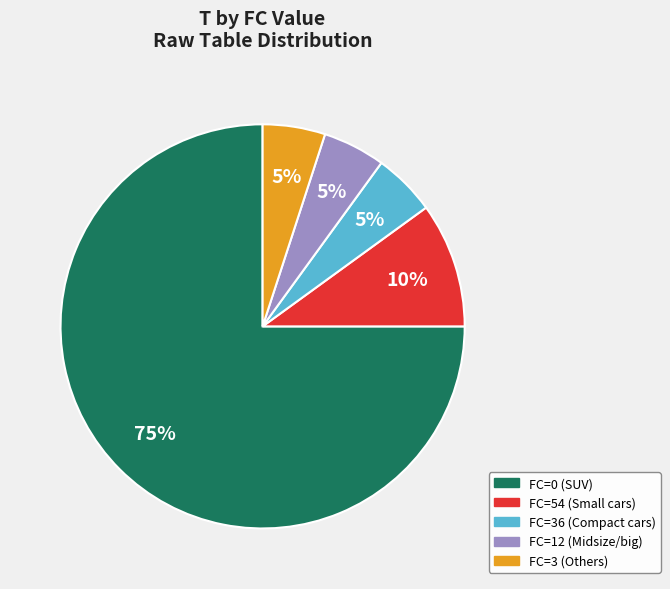

Is there a majority slice in this chart?

Yes